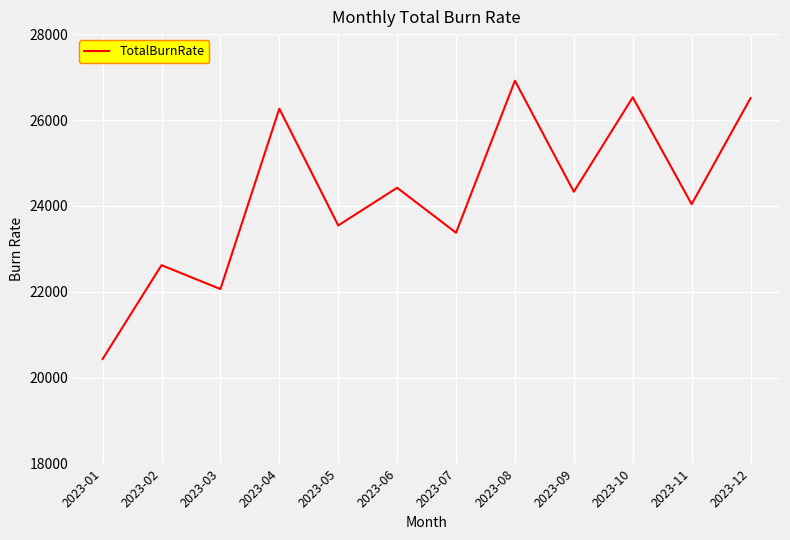

How many interior local valleys (lower than both neighbors) does the data have?

5